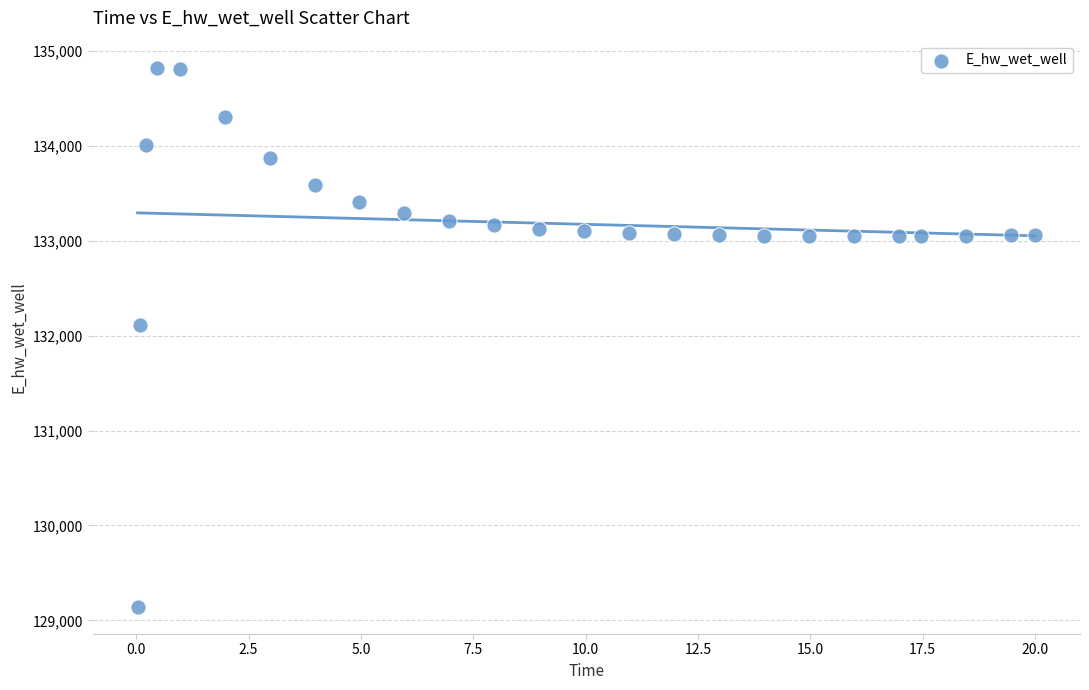

What Y value in the scatter plot is closest to 131984?

132108.2